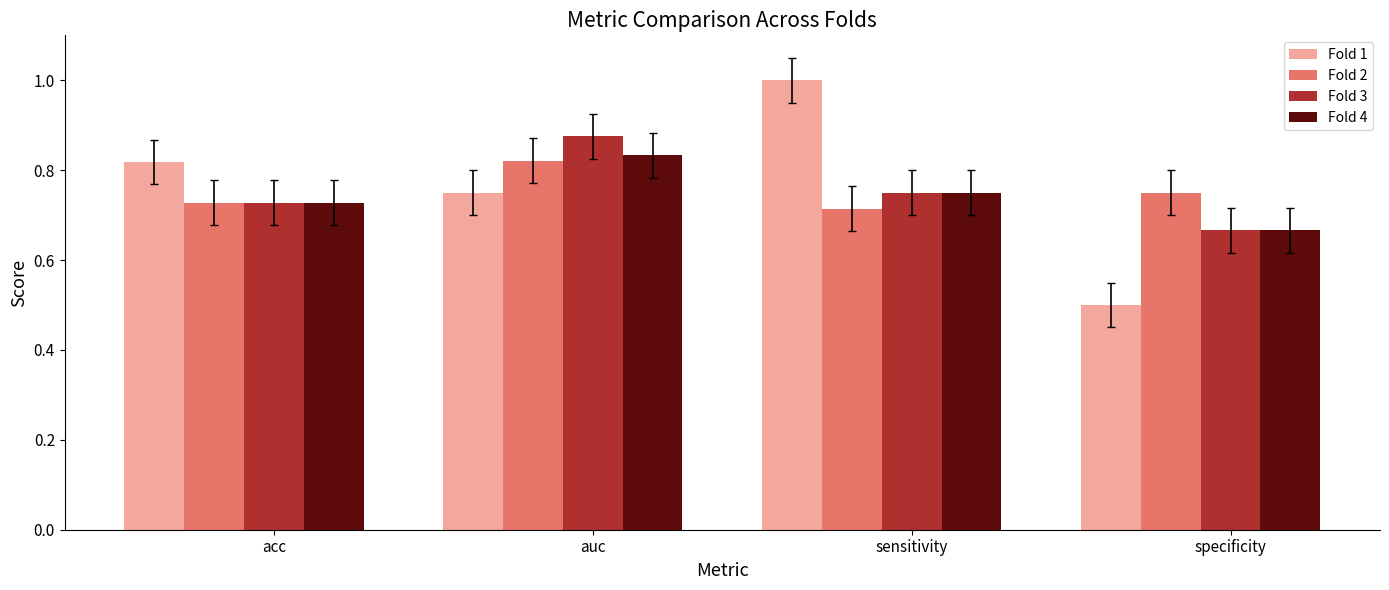

Which series has the largest range (max minus min)?

Fold 1